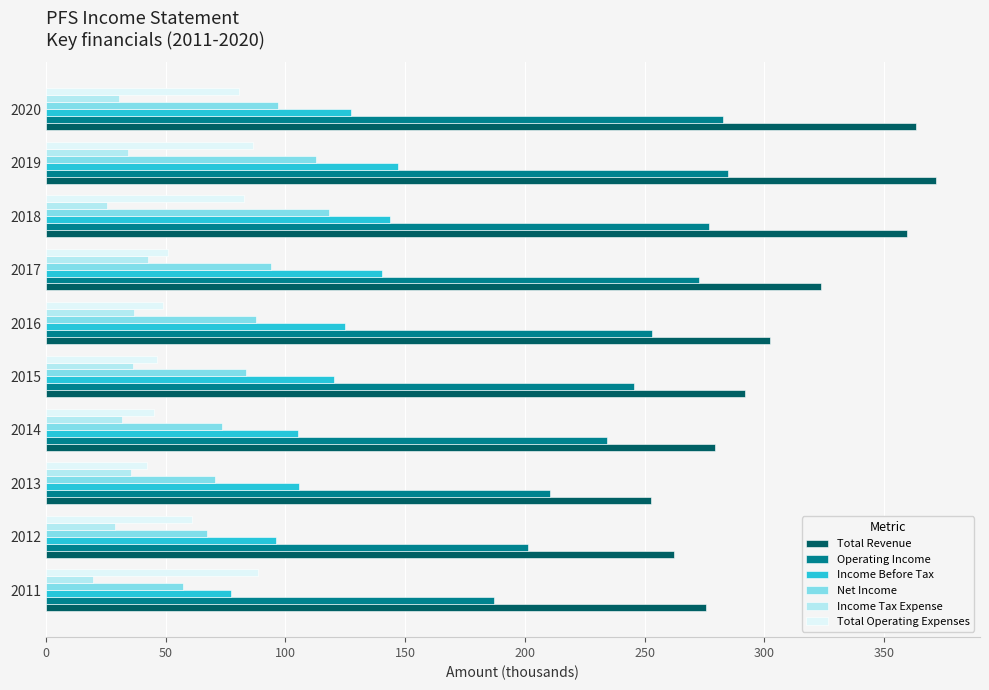

At which label does Total Revenue reach its minimum?

2013